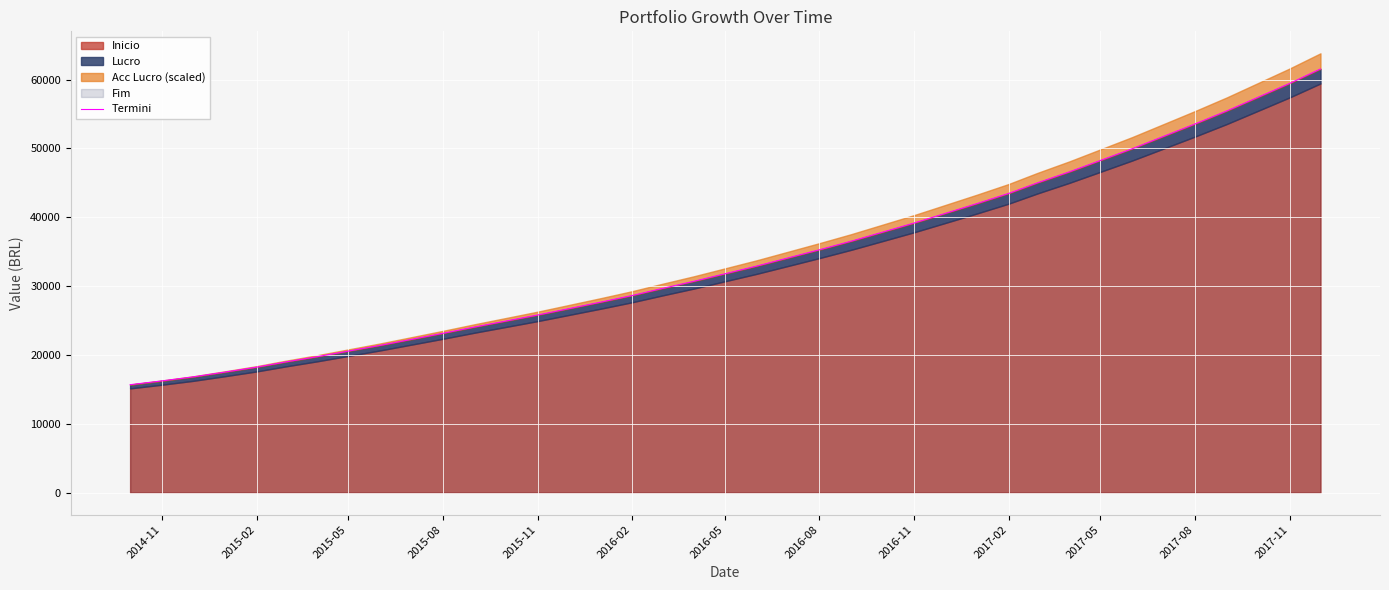

What is the smallest value displayed?

15683.3